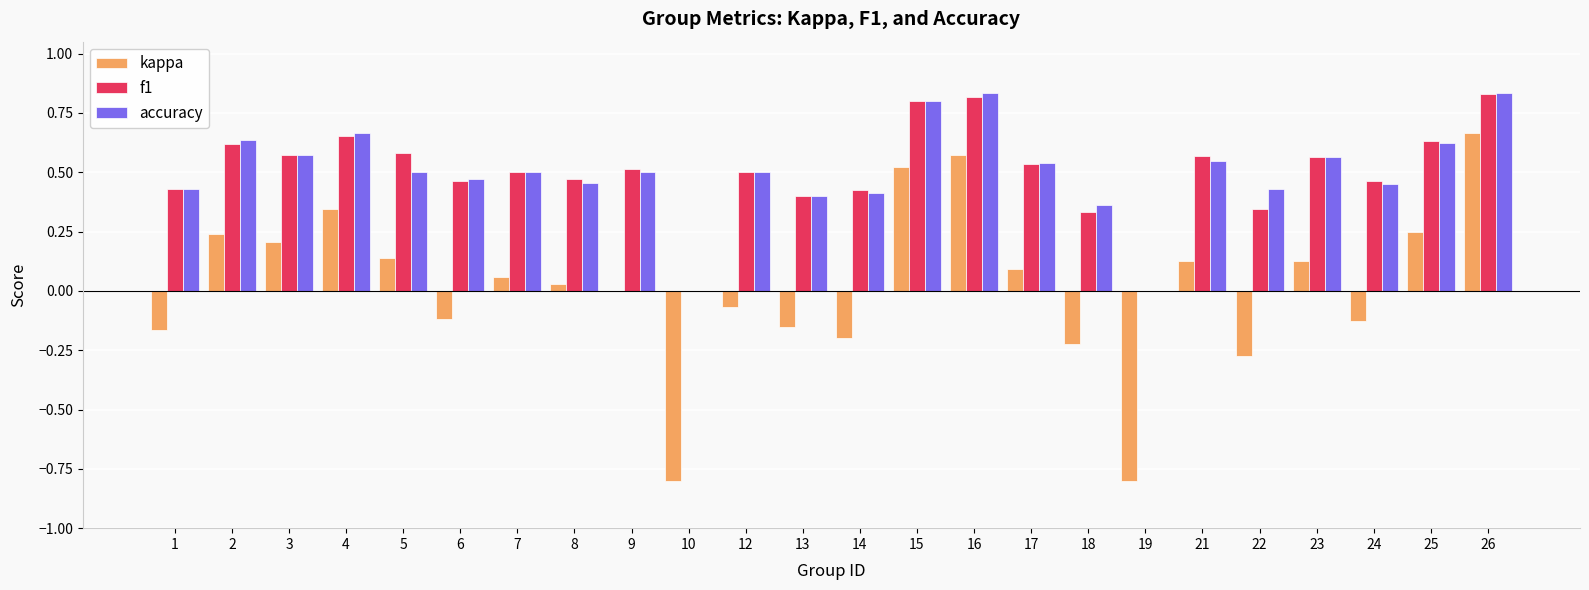

Which series changed the most between 7 and 18?

kappa